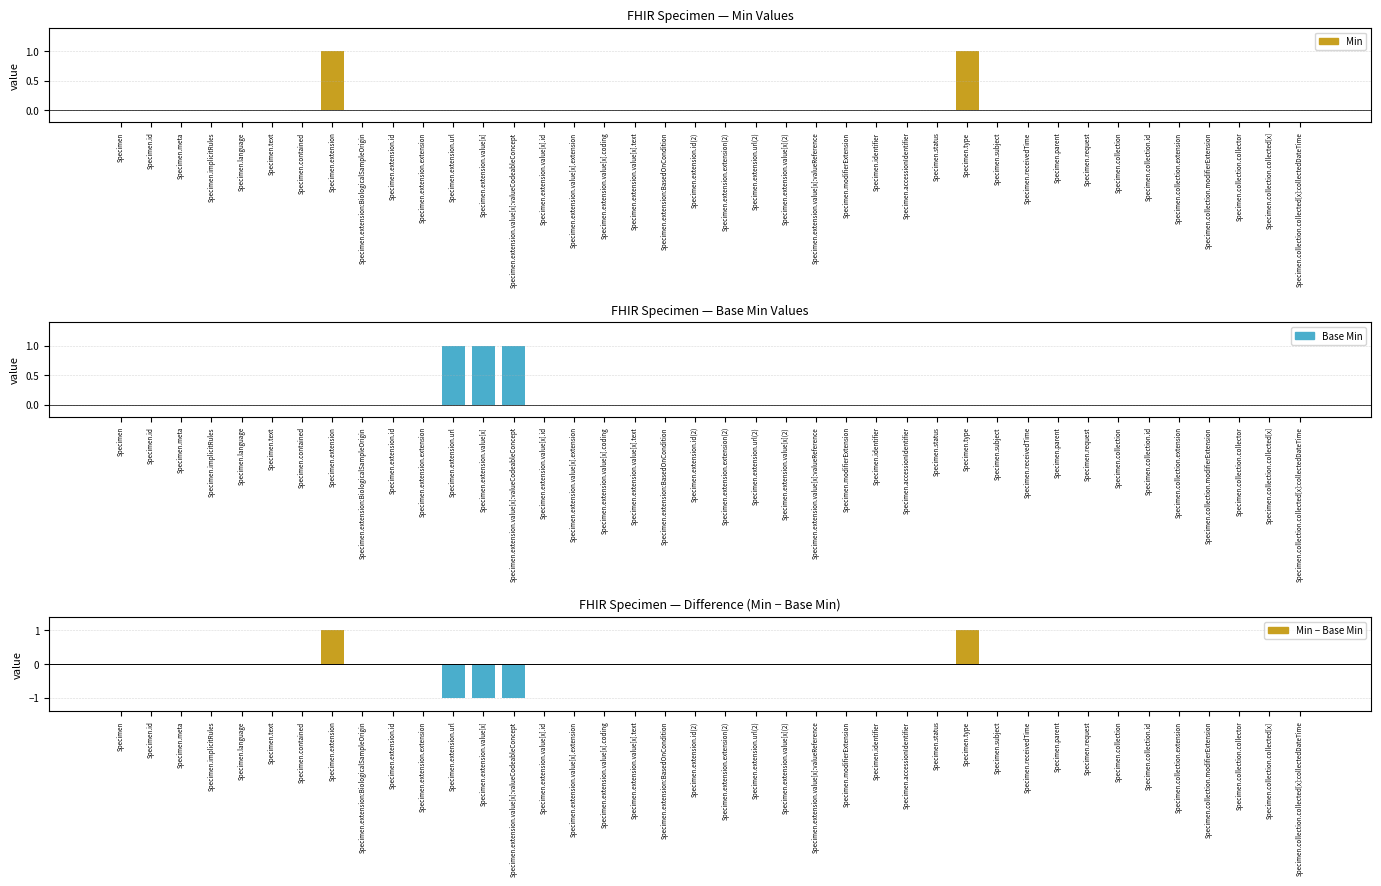

Which category has the highest value across all series?

Specimen.extension